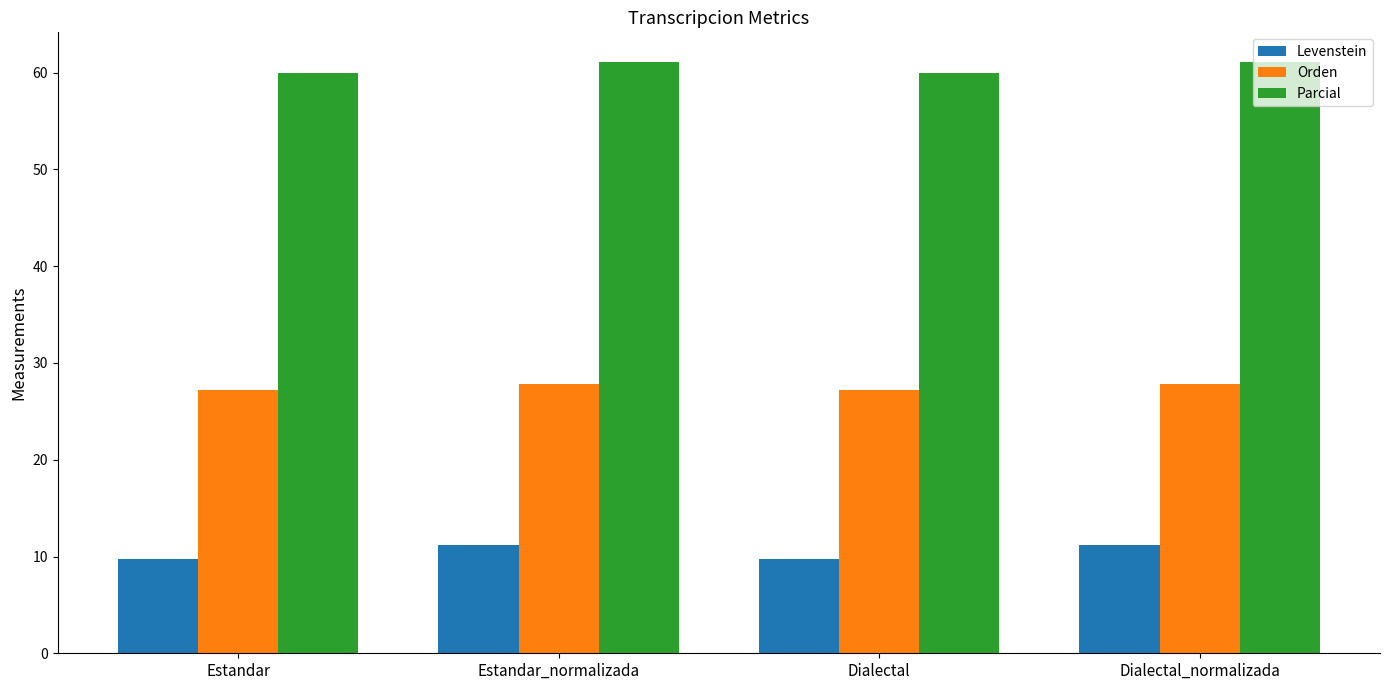

What is the approximate value of Levenstein at Estandar?

9.7